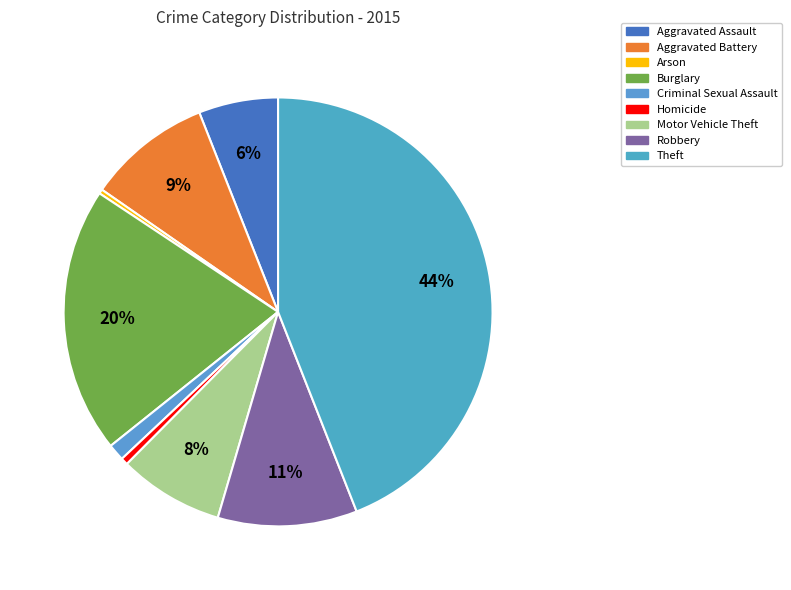

Does Criminal Sexual Assault represent more than half of the total?

No